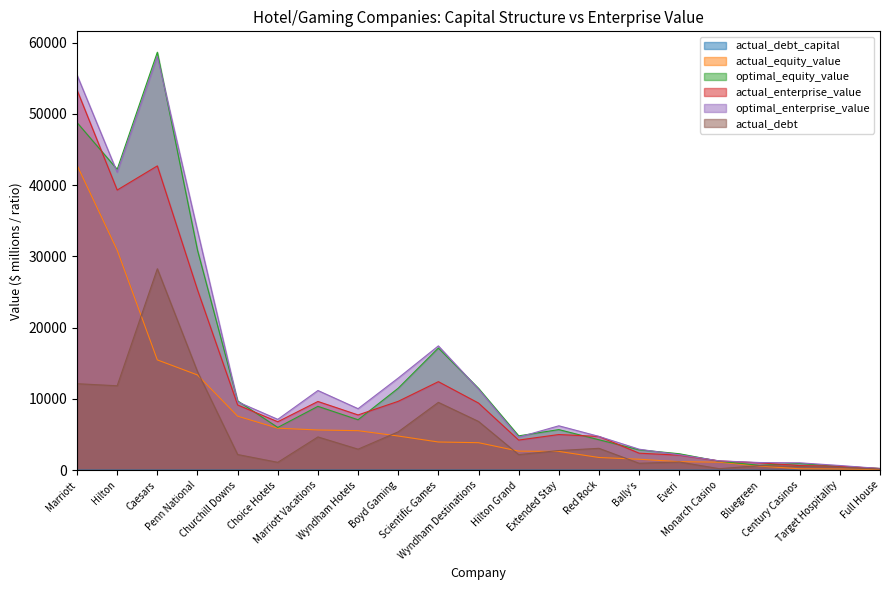

Rank the series by their maximum value, from highest to lowest.

optimal_equity_value, optimal_enterprise_value, actual_enterprise_value, actual_equity_value, actual_debt, actual_debt_capital